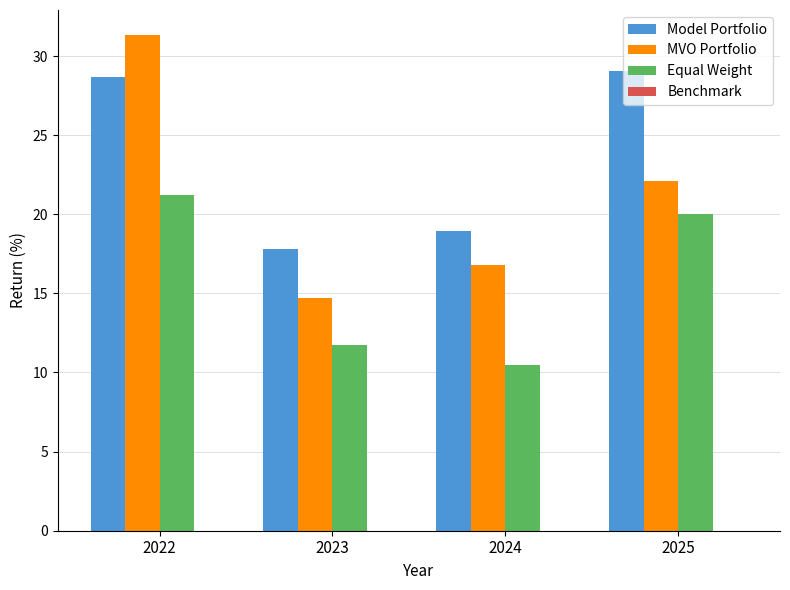

The value of MVO Portfolio at 2023 is 14.7. True or false?

True